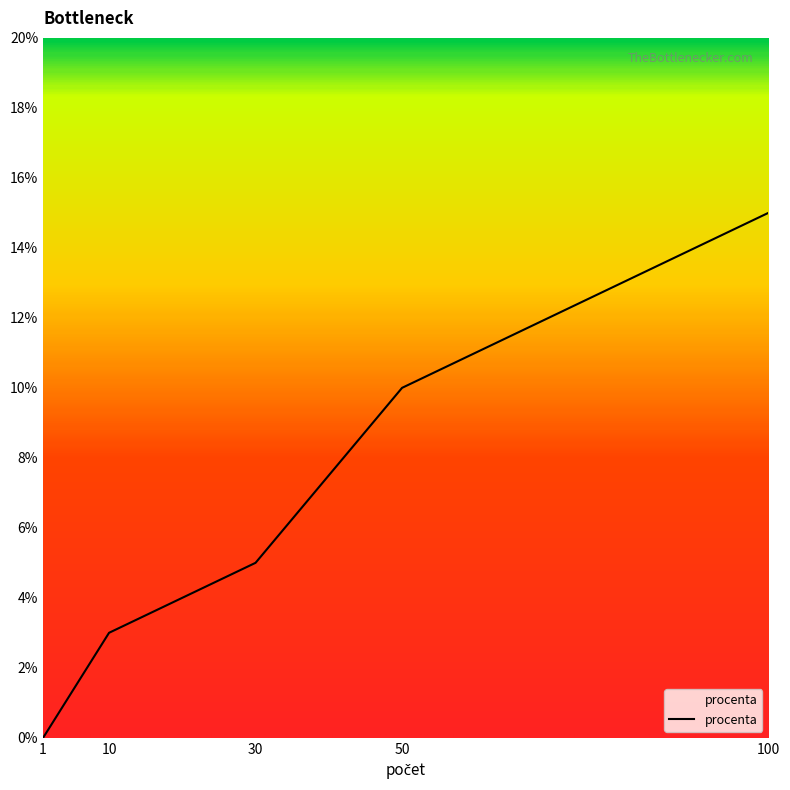

Does the chart have visible grid lines?

No